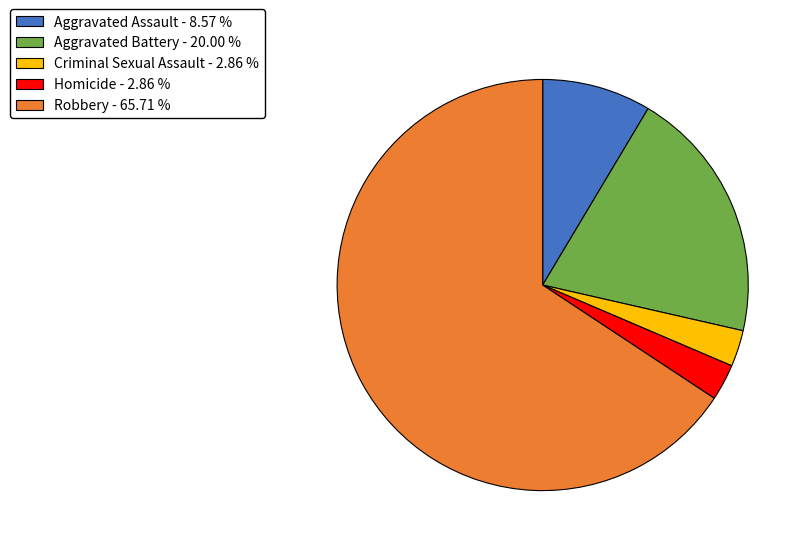

Is it true that Robbery is 66% of the pie?

True